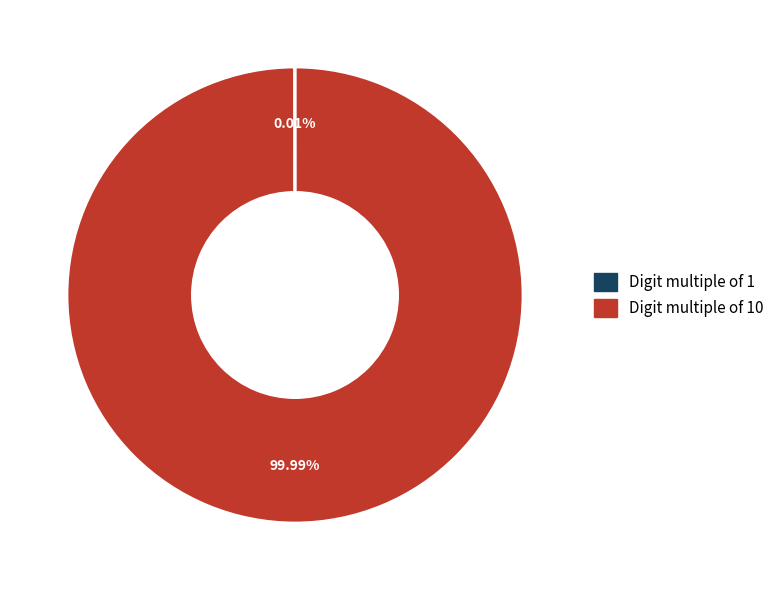

Is there a majority slice in this chart?

Yes